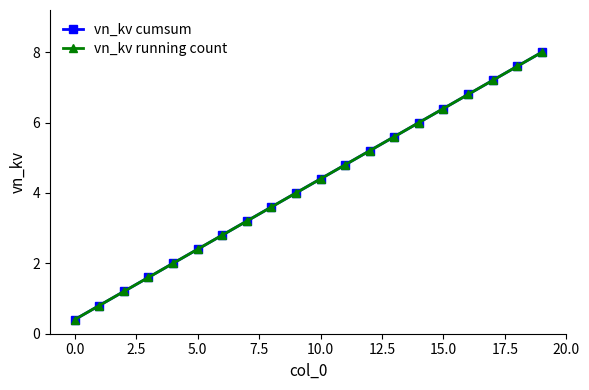

What is the label of the 2nd point from the right?

18